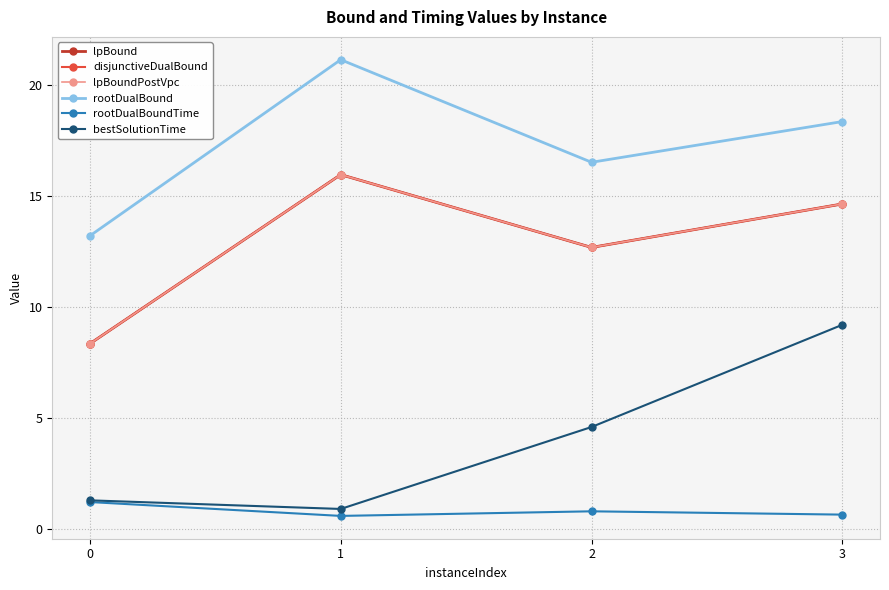

How many lines are shown in the chart?

6